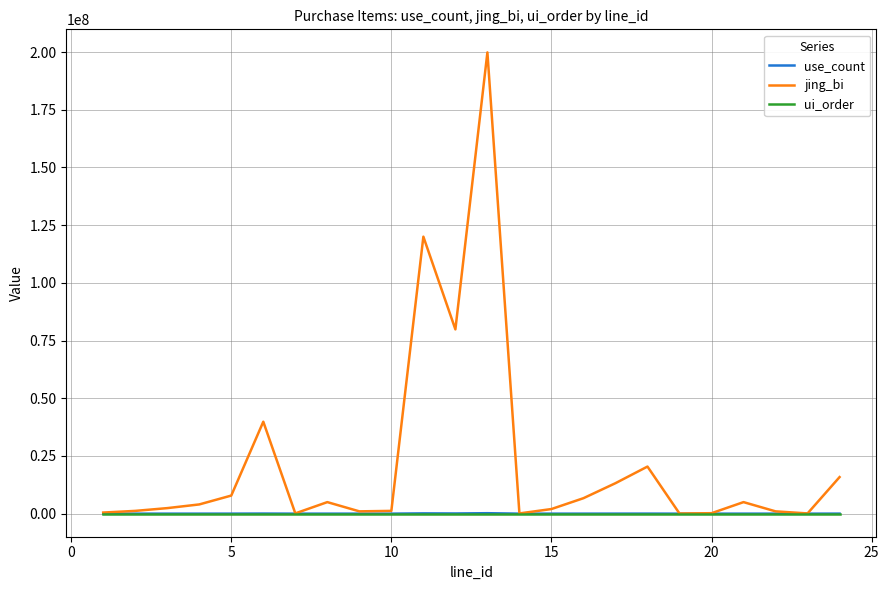

Which series has the largest range (max minus min)?

jing_bi